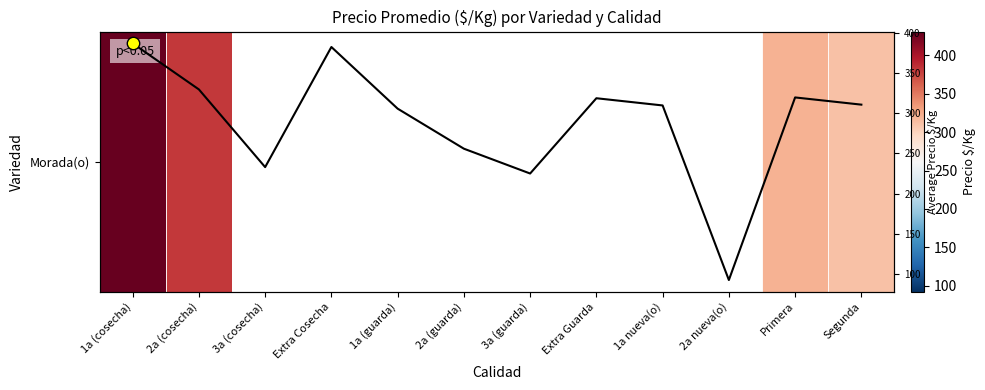

At which category is the sum across all series the highest?

1a (cosecha)